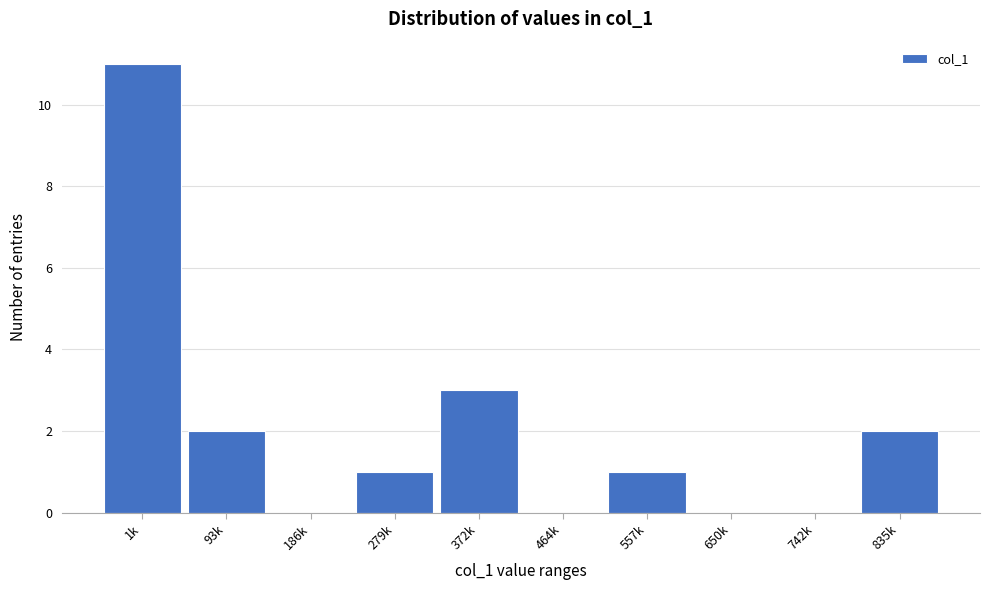

Reading left to right, list all the values displayed in this chart.

1k=11	93k=2	186k=0	279k=1	372k=3	464k=0	557k=1	650k=0	742k=0	835k=2